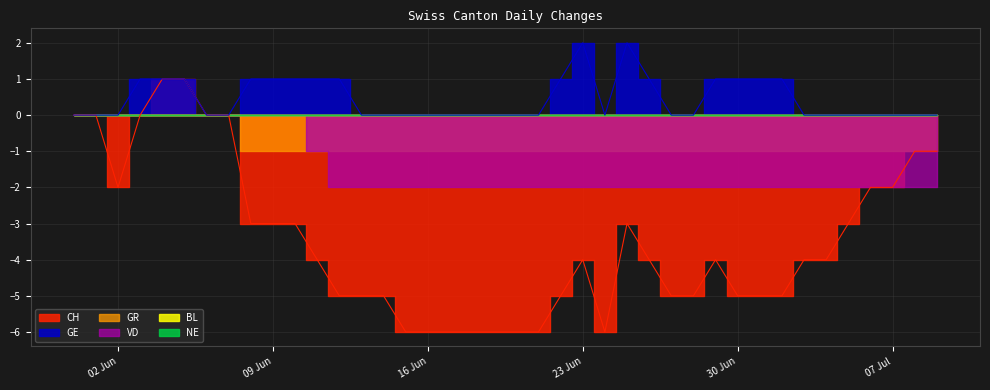

Which series changed the most between 2020-06-04 and 2020-06-20?

CH